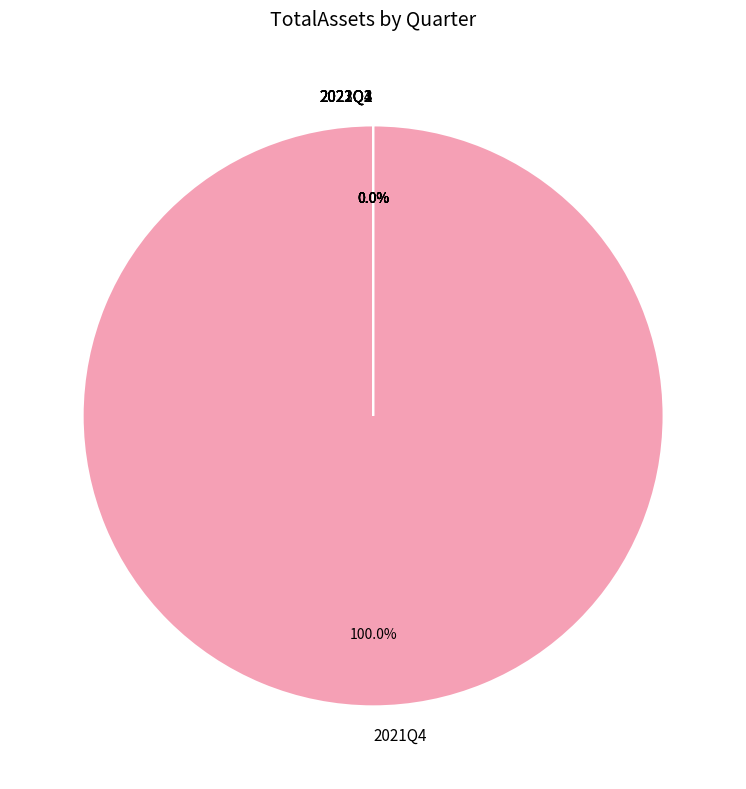

What is the largest slice in the pie chart?

2021Q4